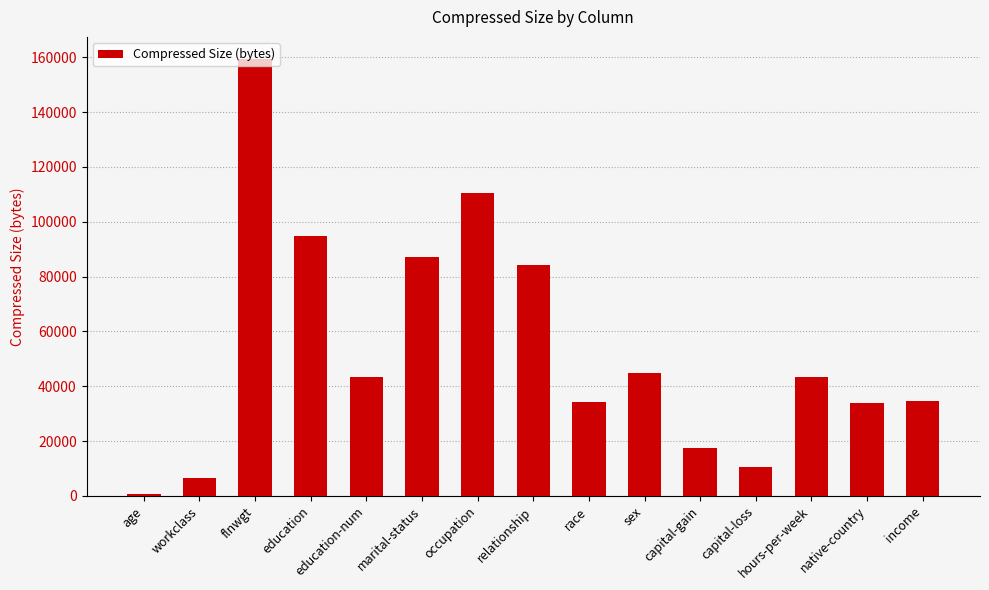

Is it true that the value at income is 16614?

False